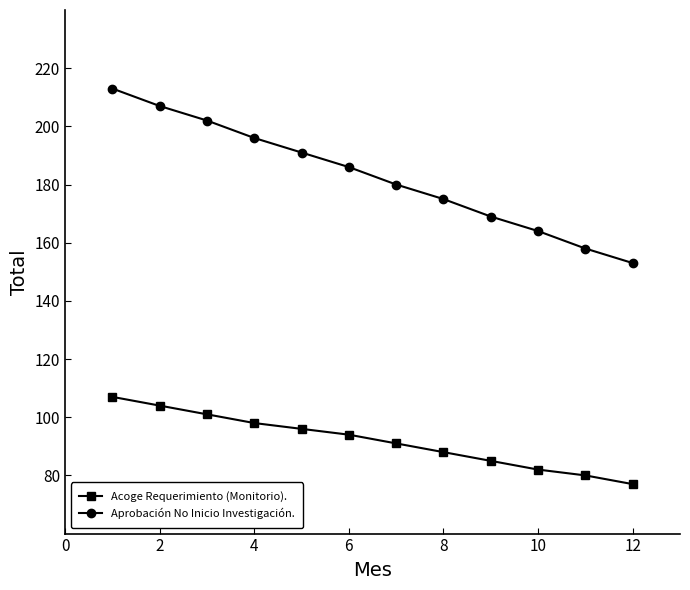

How many distinct data groups are displayed?

2